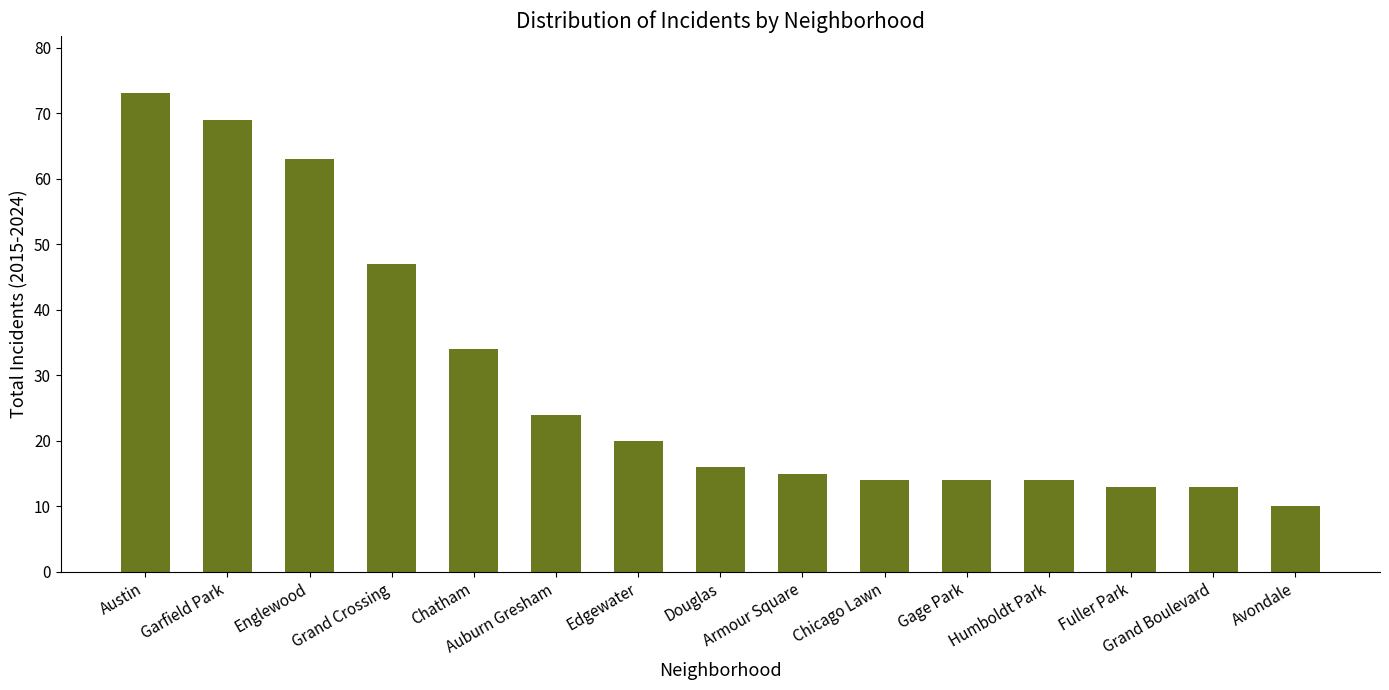

What is the label of the 2nd bar from the right?

Grand Boulevard